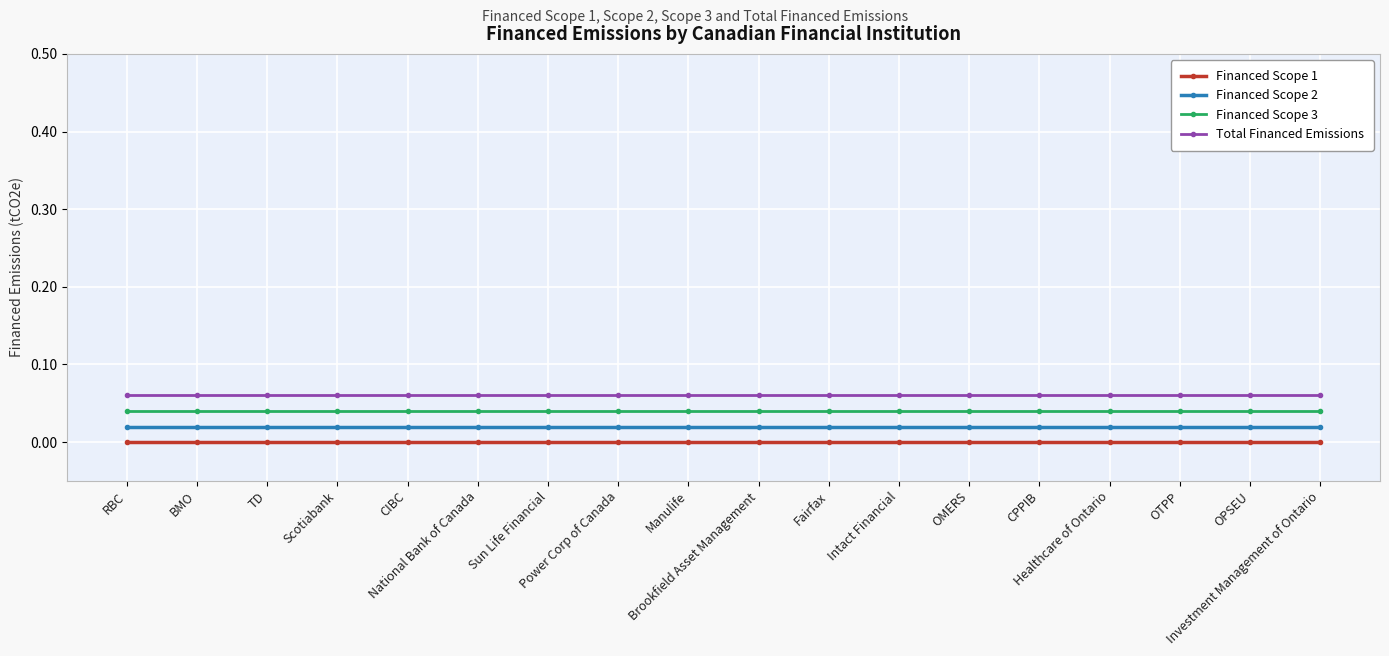

At which category does the chart reach its minimum across all series?

RBC